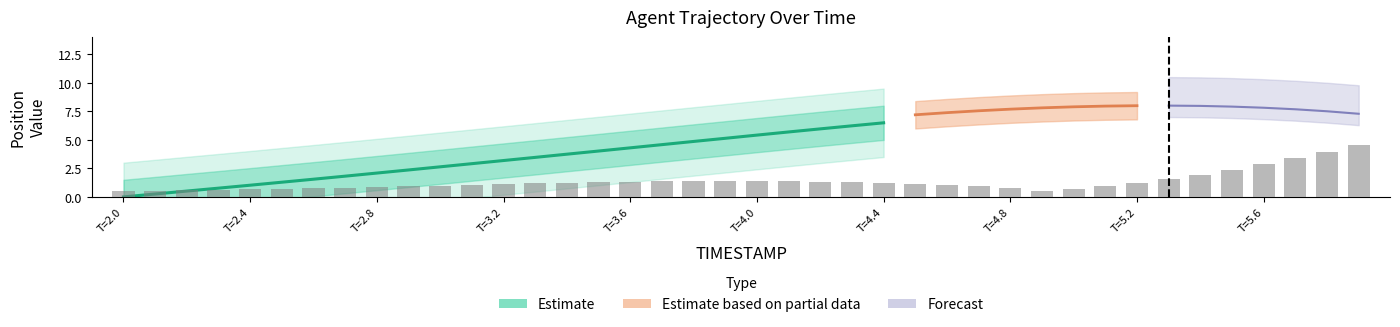

What is the sum of all values?

80.3